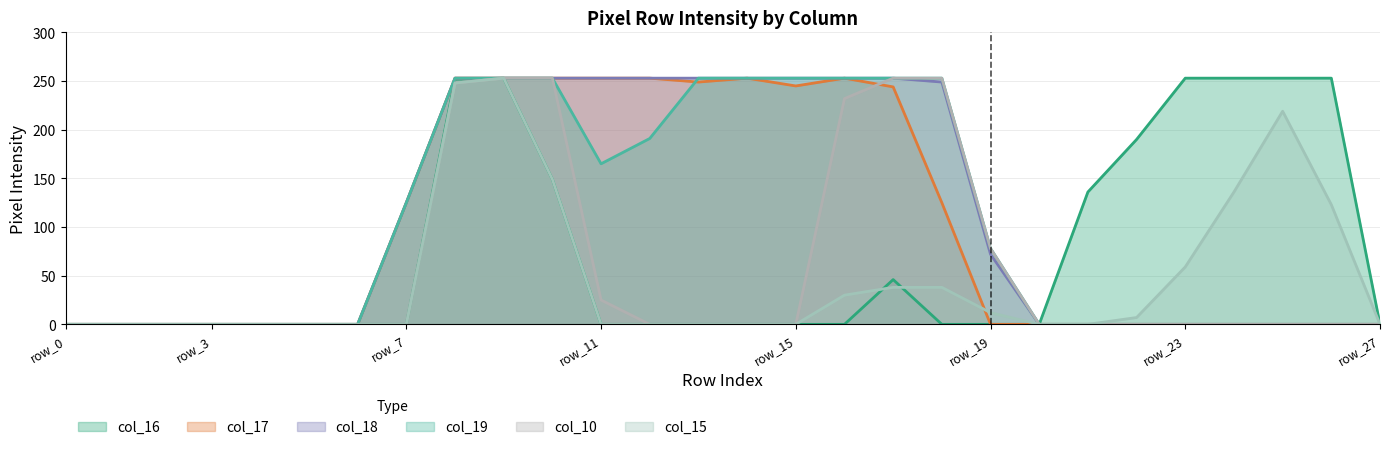

What are all the series names shown in the legend?

col_16, col_17, col_18, col_19, col_10, col_15